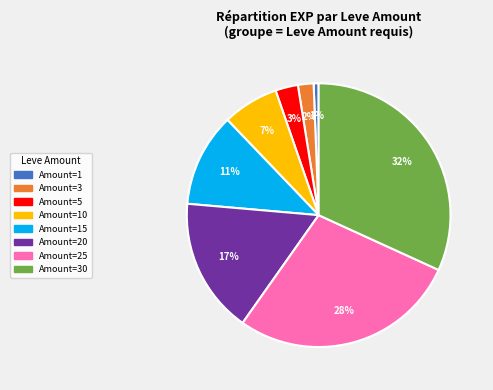

How many segments does this pie chart have?

8